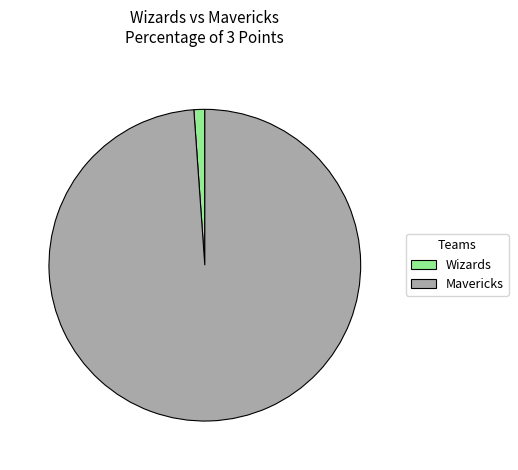

Is Mavericks the majority of the pie?

Yes